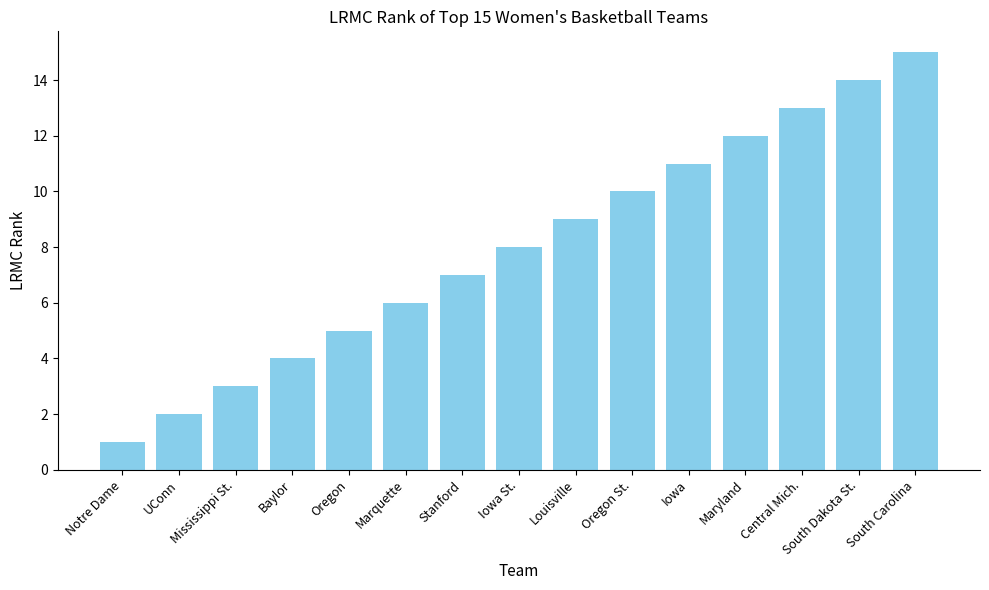

Which label corresponds to the largest value in the chart?

South Carolina